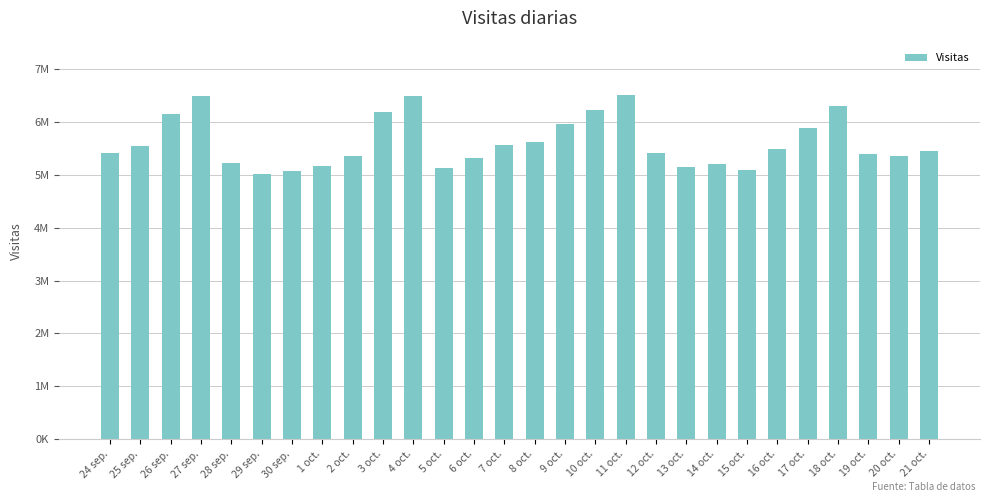

What is the sum of all values?

157261753